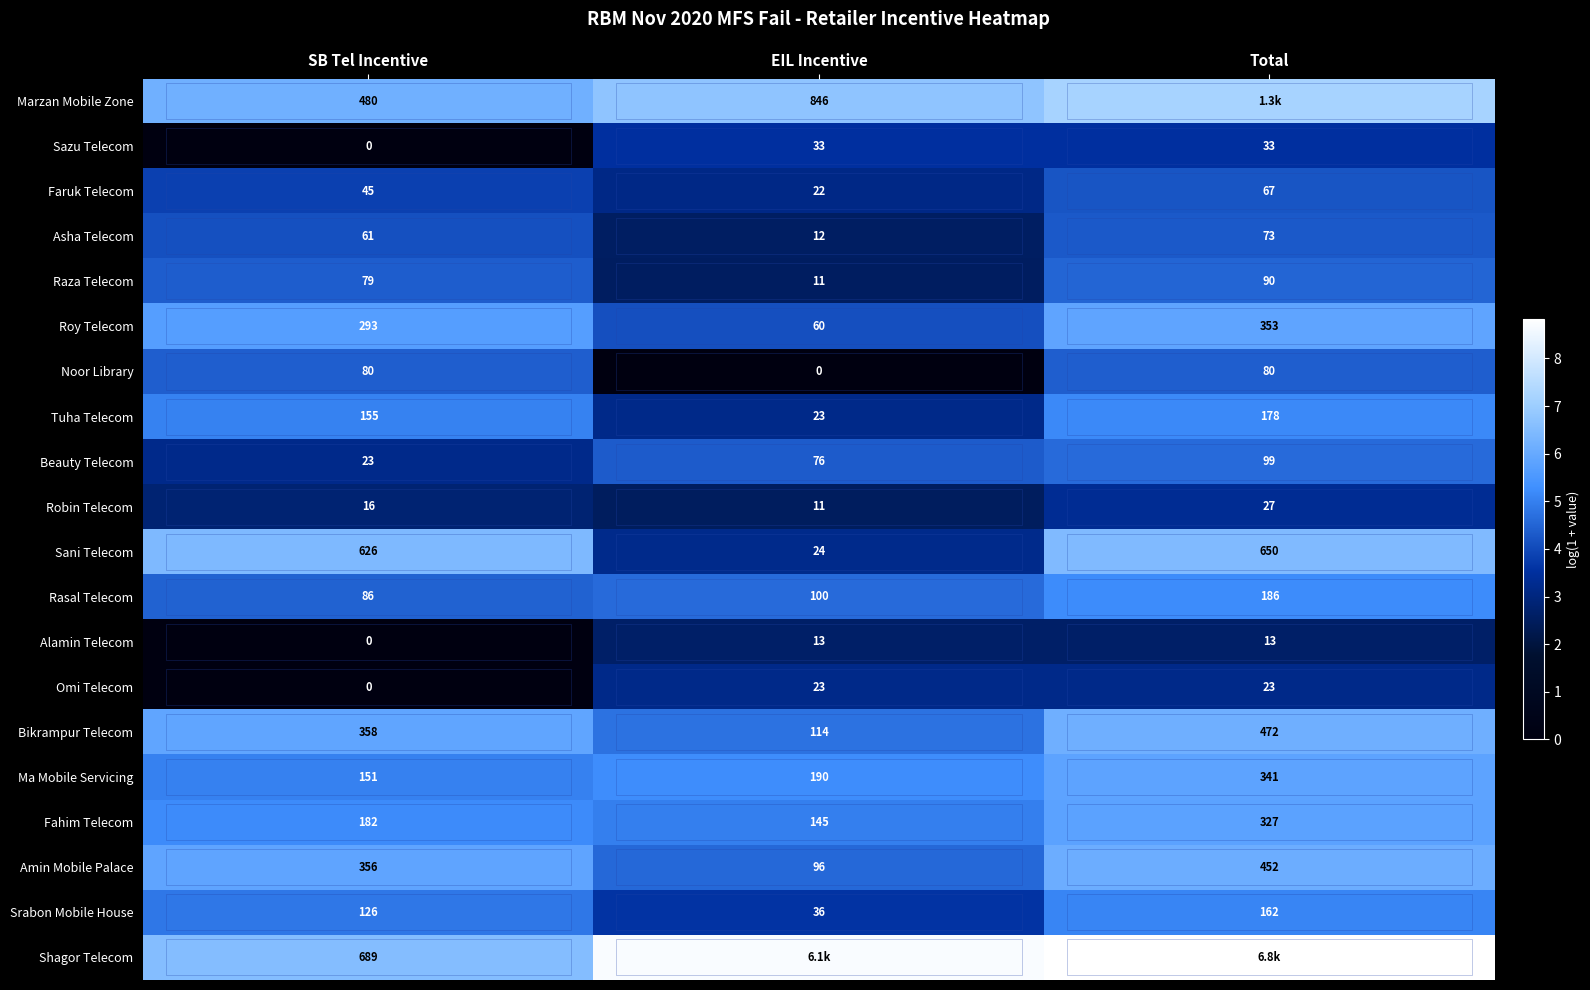

Rank the categories by Srabon Mobile House value from lowest to highest.

EIL Incentive, SB Tel Incentive, Total